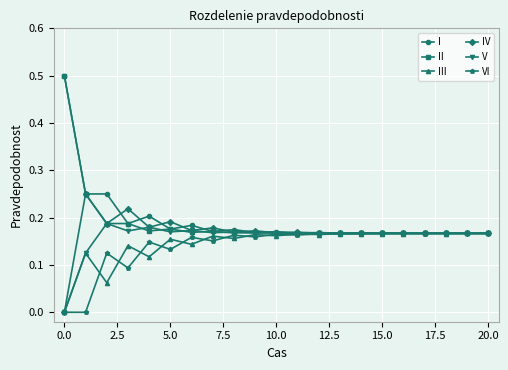

In II, how many points are higher than both neighbors (excluding endpoints)?

8